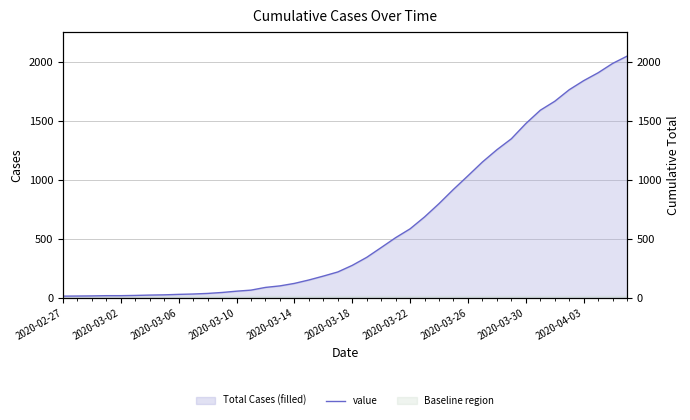

Is it true that the value at 13 is 102?

False